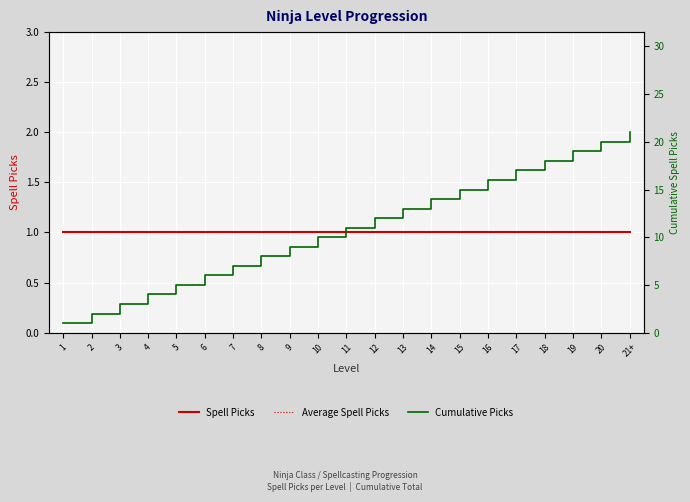

Which has a higher value, 20 or 18?

20